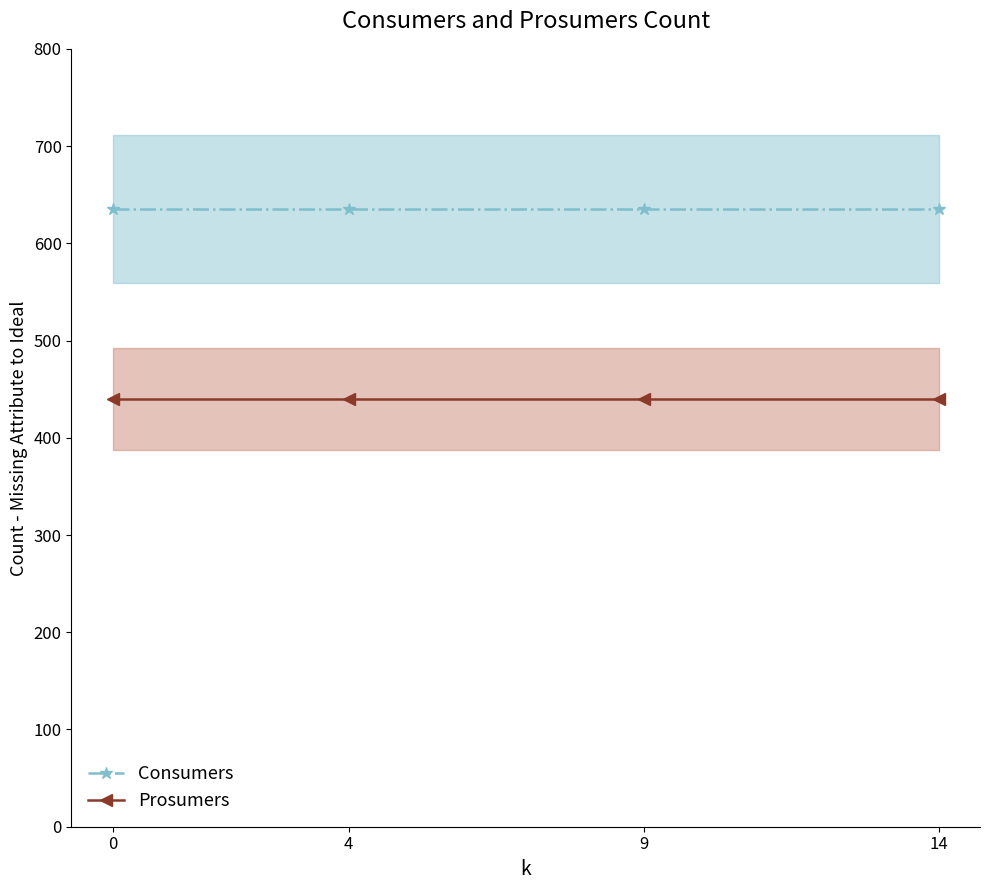

What is the value of the Prosumers point at the 3rd from the left?

440